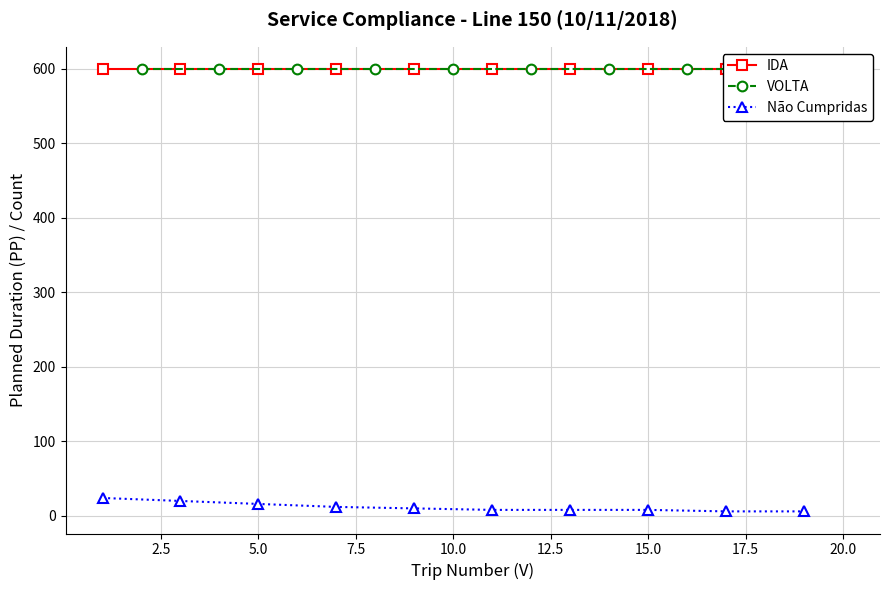

The value of Não Cumpridas at 5.0 is 16. True or false?

True